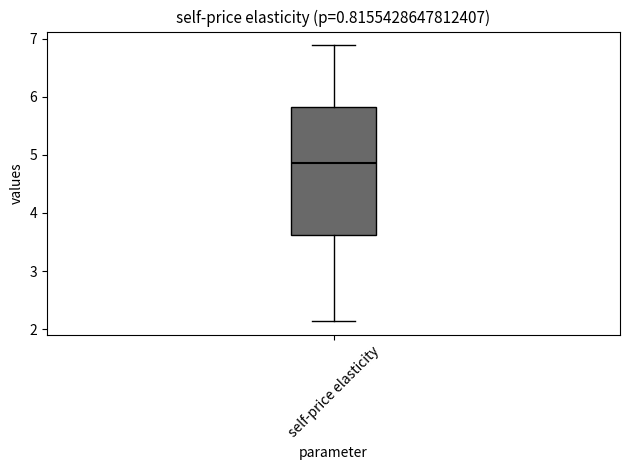

Read this box plot against the y-axis: the position of the median line, the range covered by the box, and the ends of both whiskers. The values are not printed on the chart, so give them approximately, as read against the axis.

median 4.9, box 3.6 to 5.8, whiskers 2.1 to 6.9